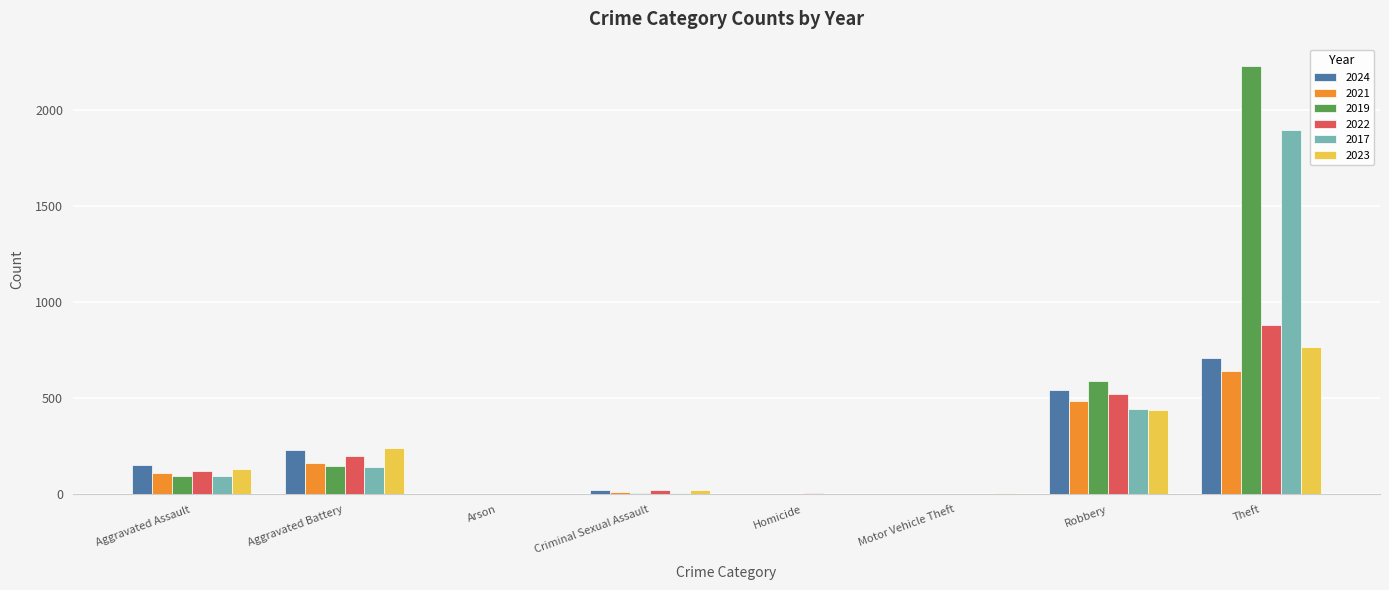

What is the maximum value shown in the chart?

2230